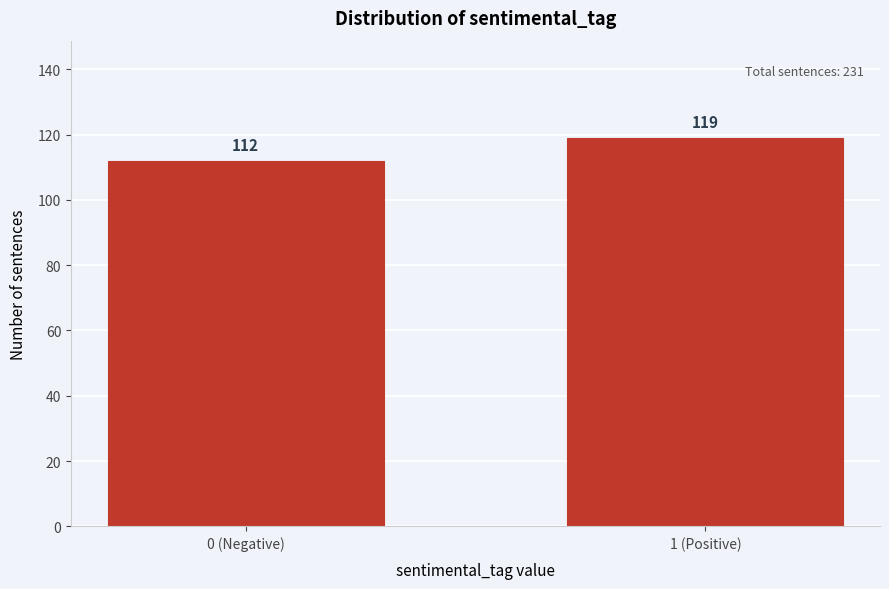

Reading left to right, list all the values displayed in this chart.

0 (Negative)=112	1 (Positive)=119